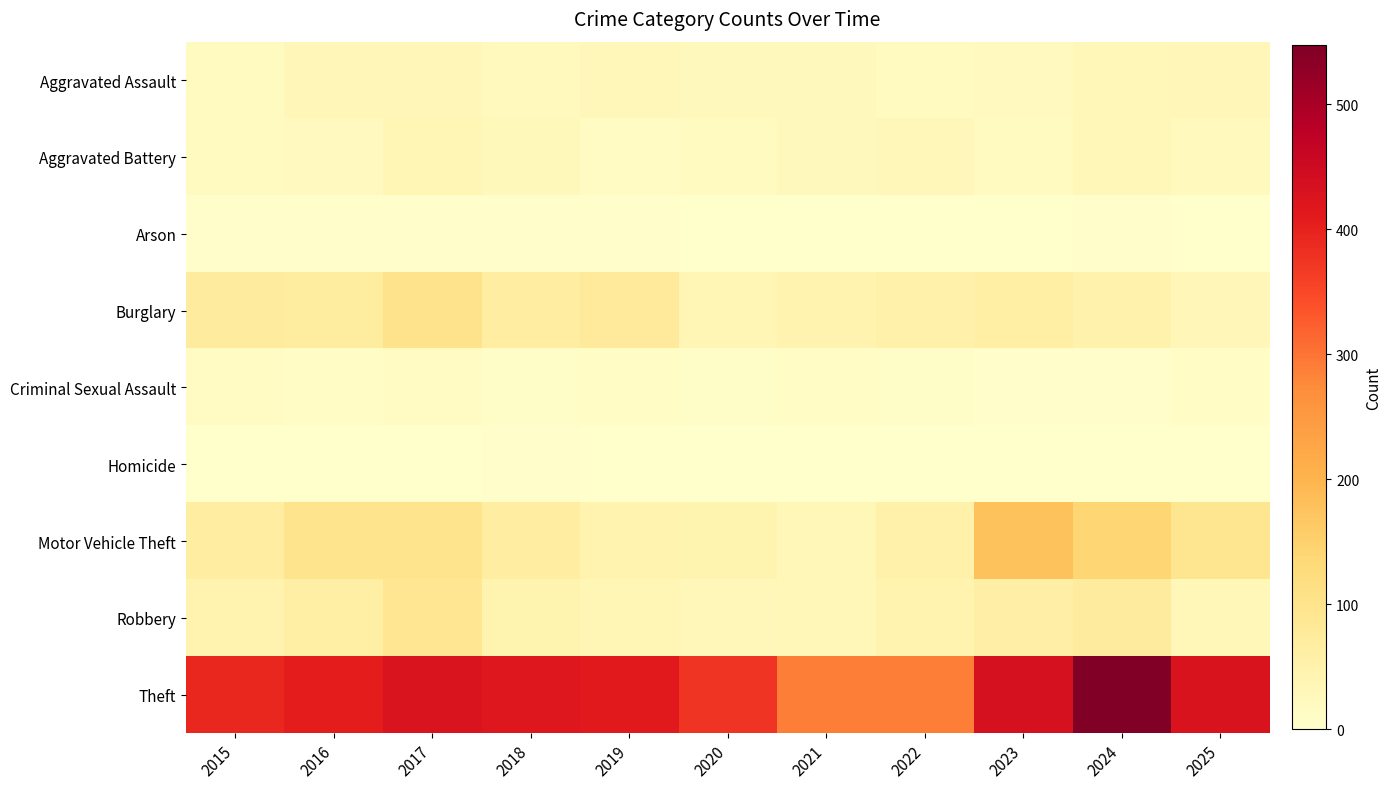

At how many categories does at least one series exceed 153?

11